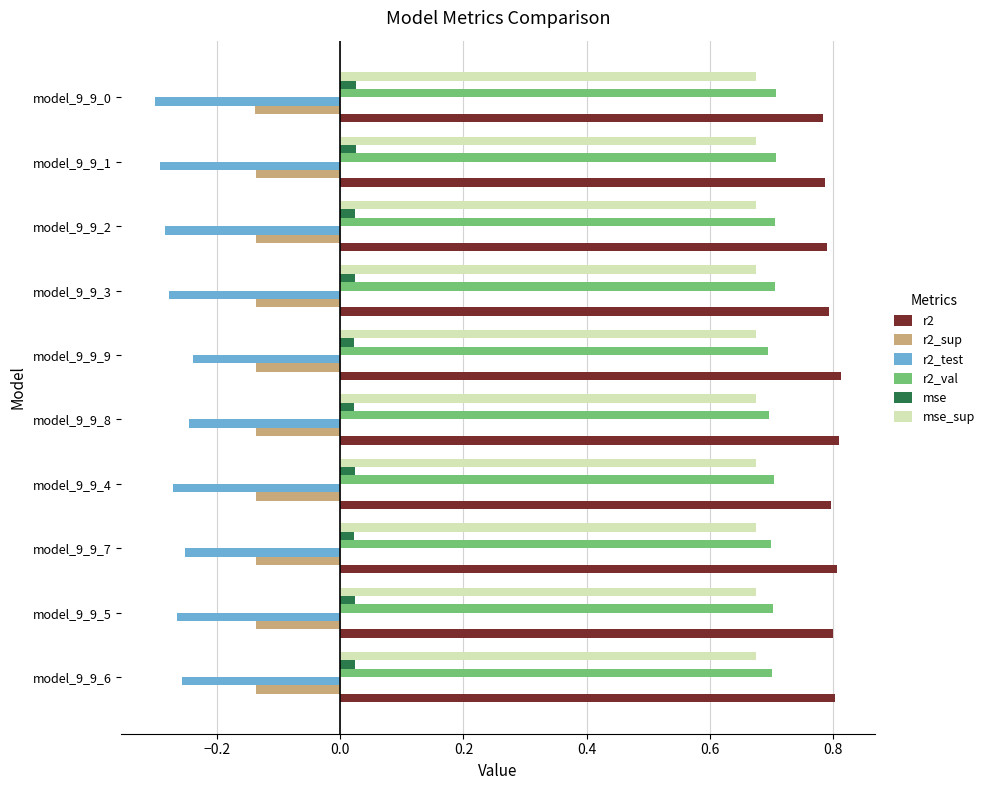

The value of mse_sup at model_9_9_1 is 1.1. True or false?

False